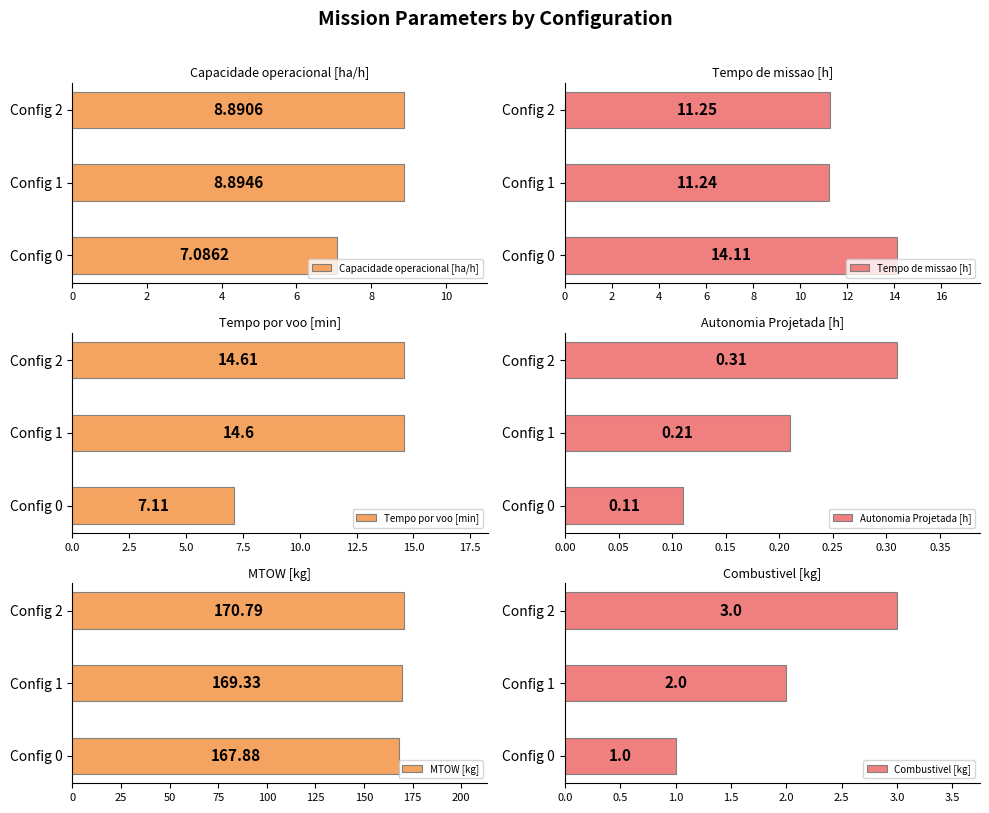

What is the difference between the maximum and minimum values in the Capacidade operacional [ha/h] series?

1.8